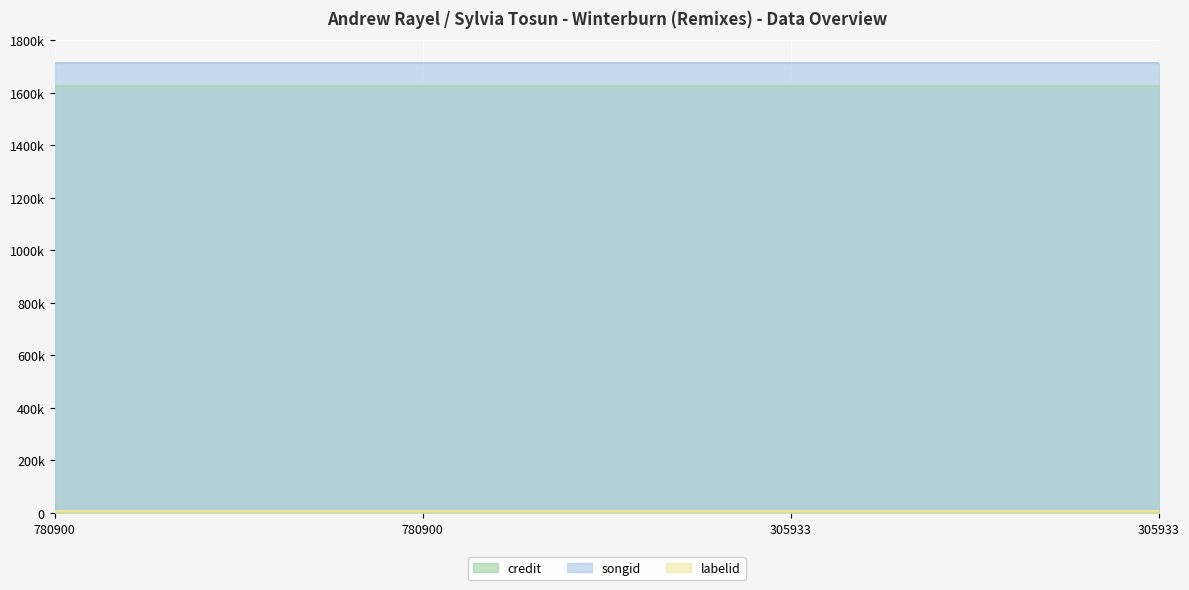

Which has a higher value, 305933 or 780900?

305933